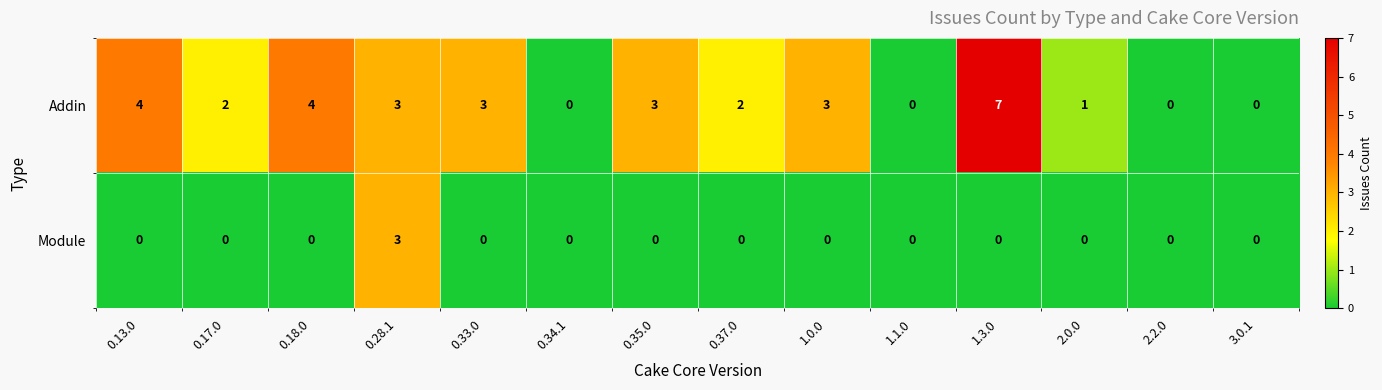

Which series changed the most between 0.28.1 and 1.3.0?

Addin